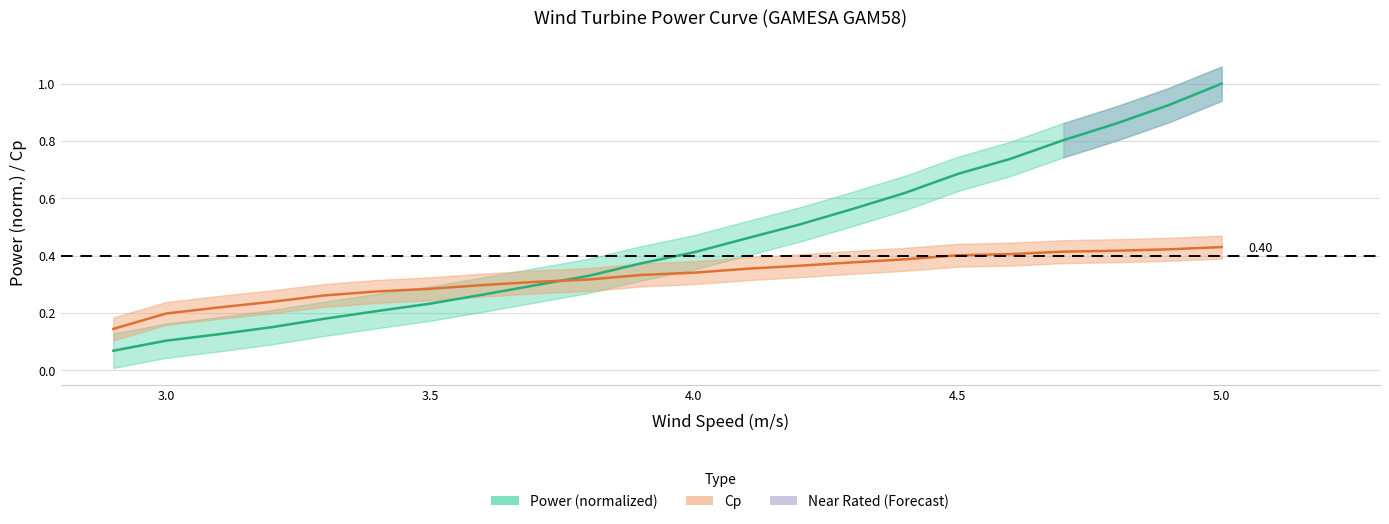

The value of Power (normalized) at 4.5 is 1.2. True or false?

False